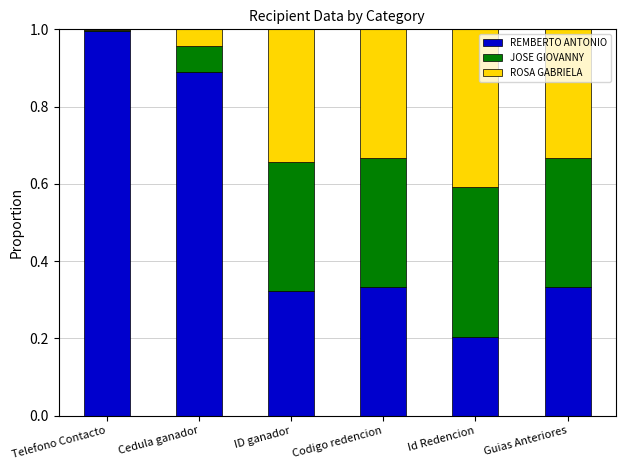

Is it true that REMBERTO ANTONIO equals 0.3 at Id Redencion?

False